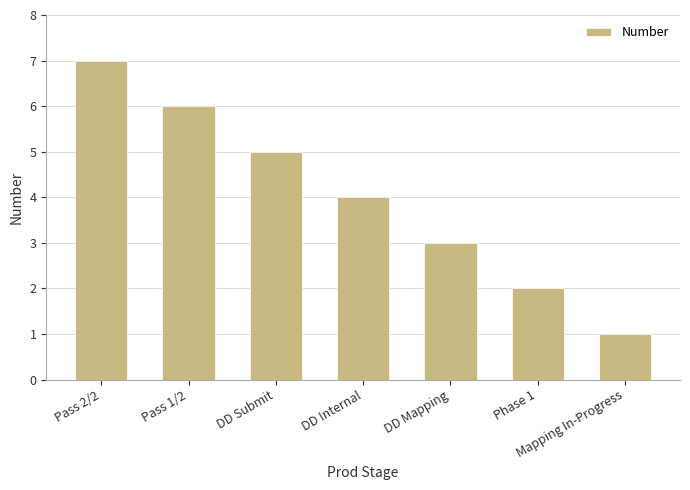

Where is the data nearest to the value 4?

DD Internal